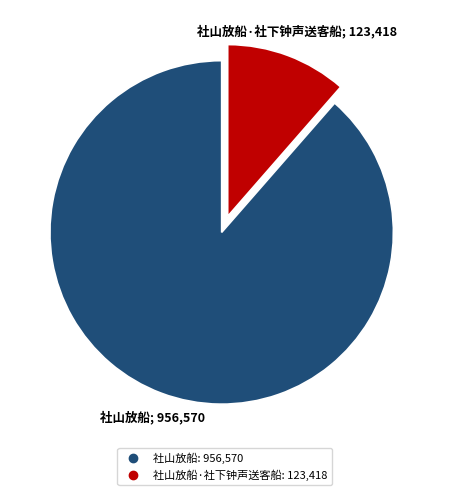

Is there a majority slice in this chart?

Yes